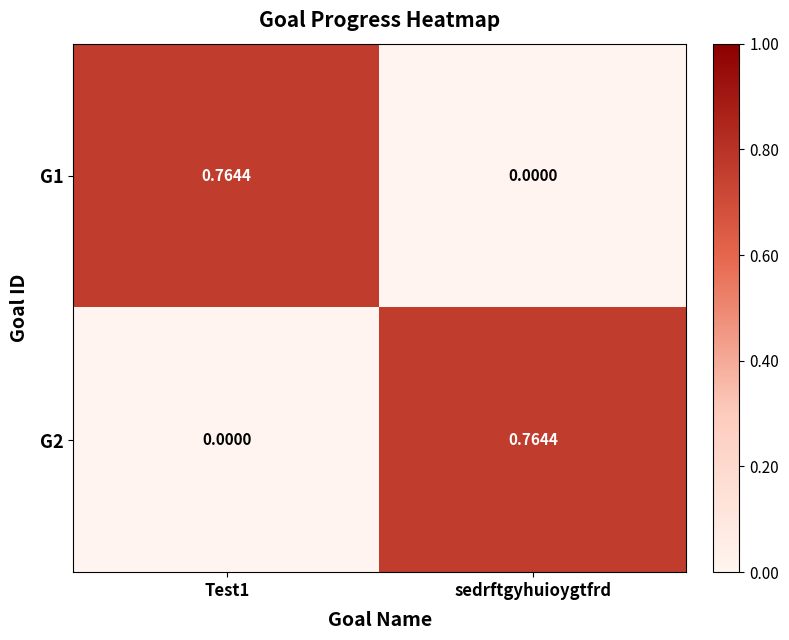

Is the value of G2 at sedrftgyhuioygtfrd greater than the value of G1 at sedrftgyhuioygtfrd?

Yes